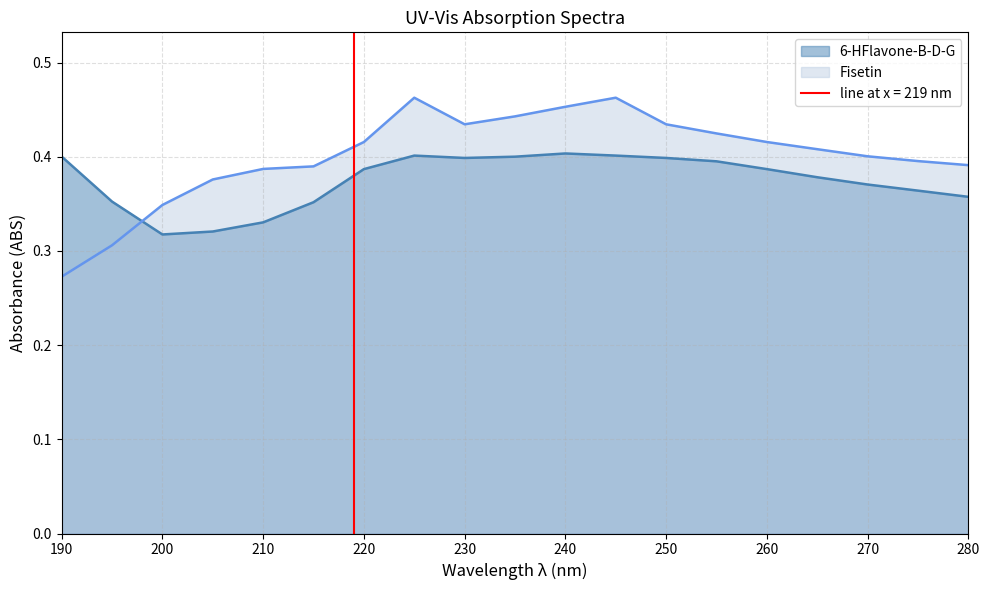

Where is Fisetin nearest to the value 0?

190